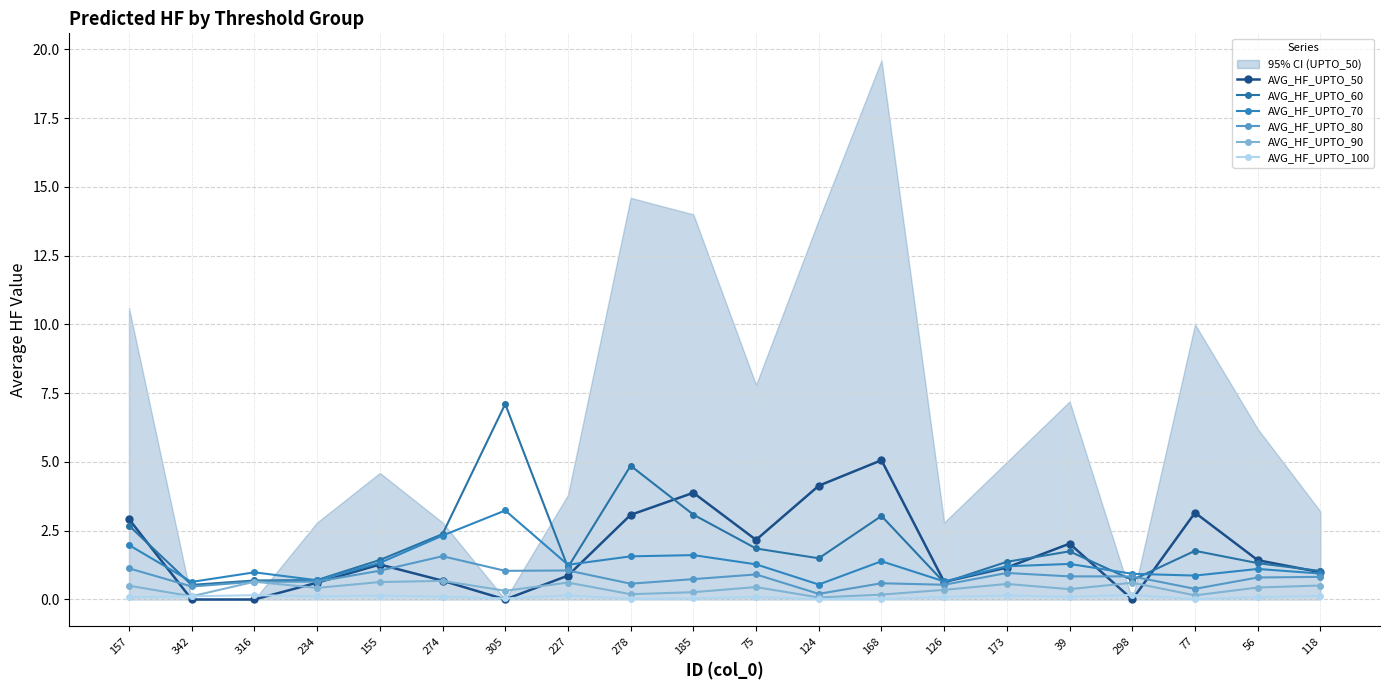

The value of AVG_HF_UPTO_100 at 118 is 0.2. True or false?

False